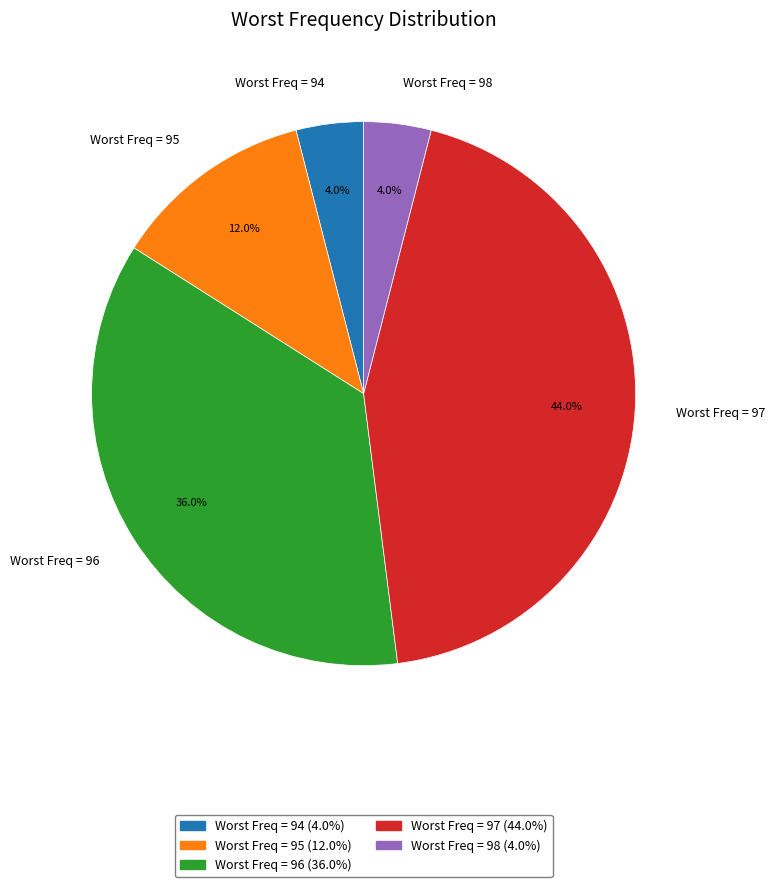

What percentage do Worst Freq = 97 and Worst Freq = 96 together represent?

80.0%